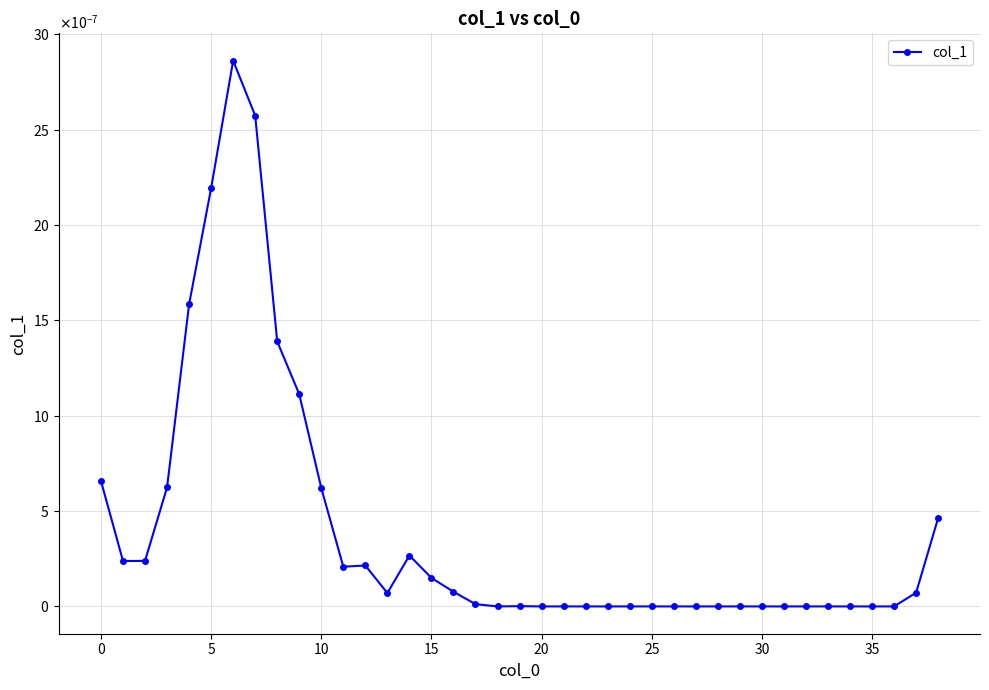

Does the chart have visible grid lines?

Yes